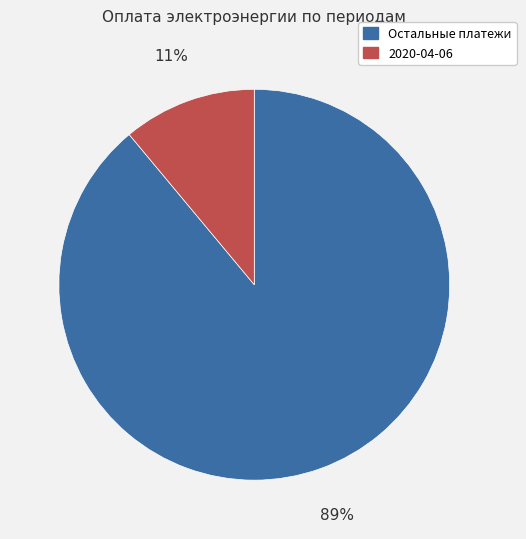

Count the number of slices in the pie.

2